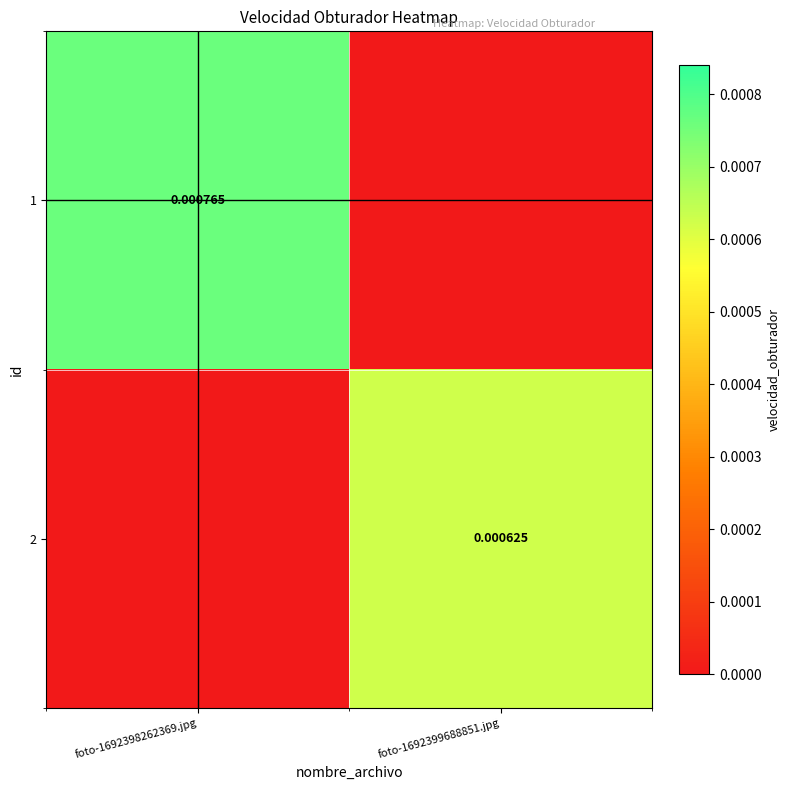

Which label corresponds to the smallest value in the chart?

foto-1692399688851.jpg